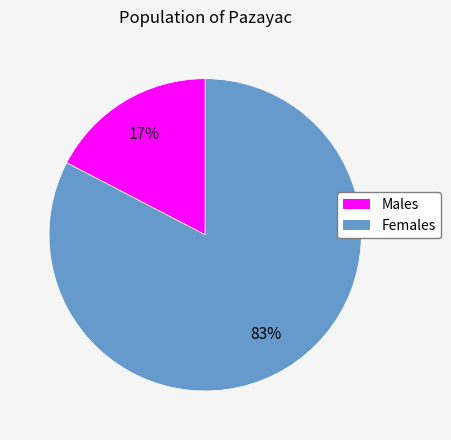

What is the majority slice?

Females